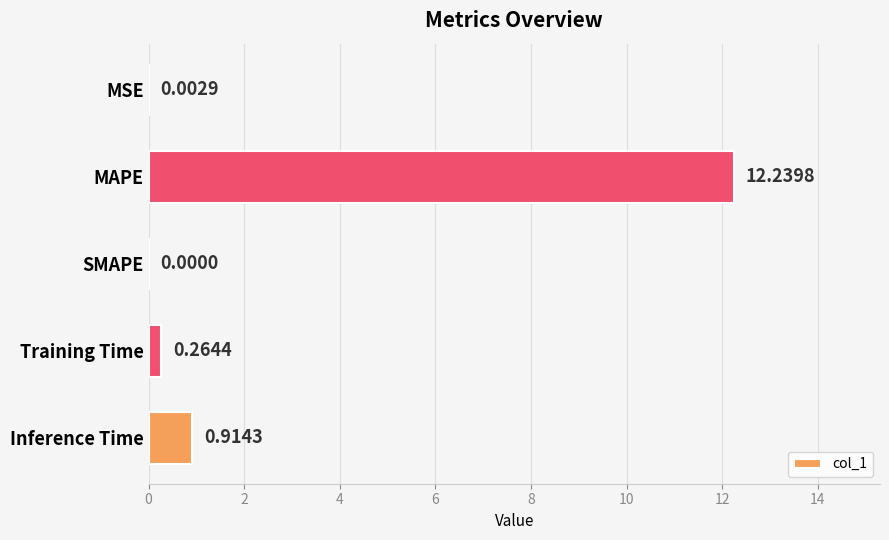

Which label corresponds to the largest value in the chart?

MAPE